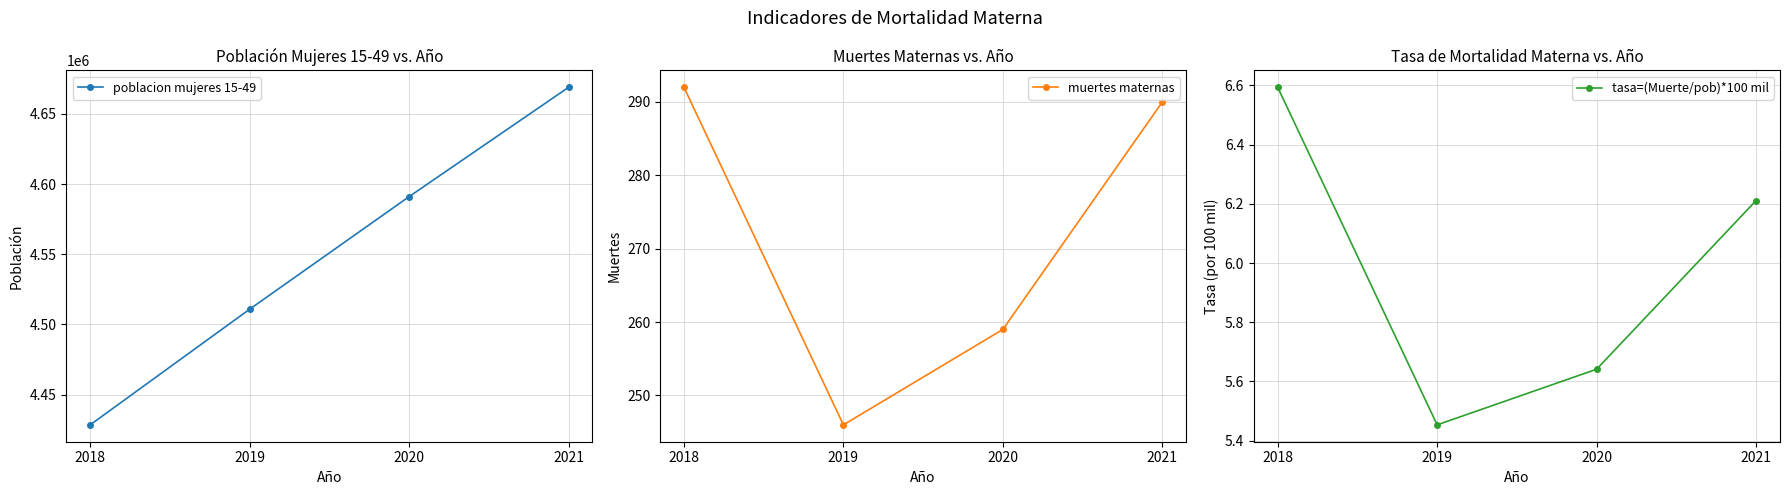

What is the average value of the tasa=(Muerte/pob)*100 mil series?

6.0